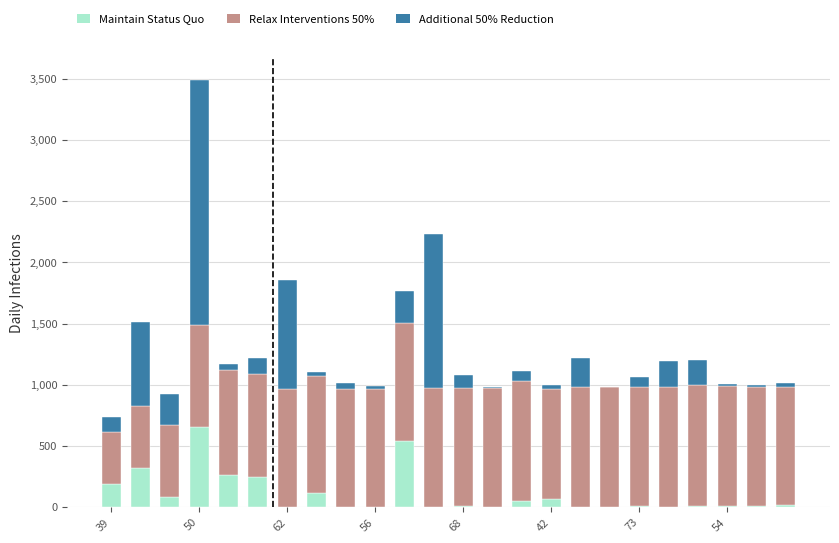

Rank the categories by Relax Interventions 50% value from highest to lowest.

21, 20, 19, 14, 13, 17, 16, 12, 23, 11, 22, 10, 18, 9, 8, 73, 54, 15, 68, 56, 42, 62, 50, 39